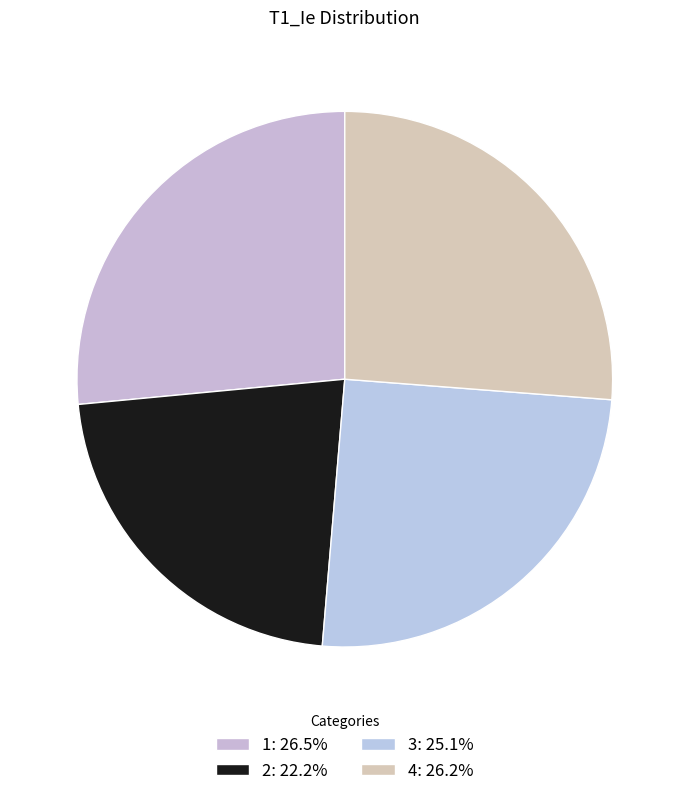

To the nearest percent, what is the difference between the largest and smallest slice percentages?

4%